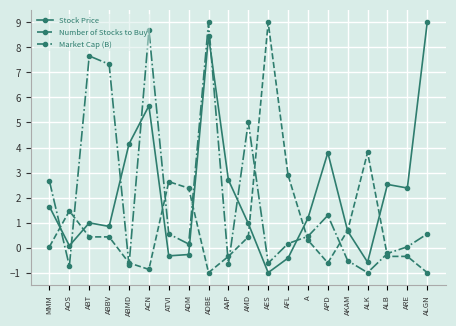

What is the minimum value shown in the chart?

-1.0